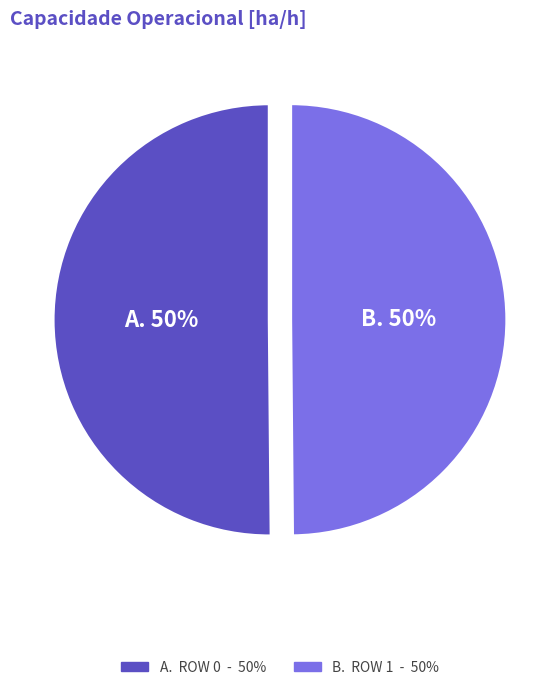

To the nearest percent, what is the average slice percentage?

50%